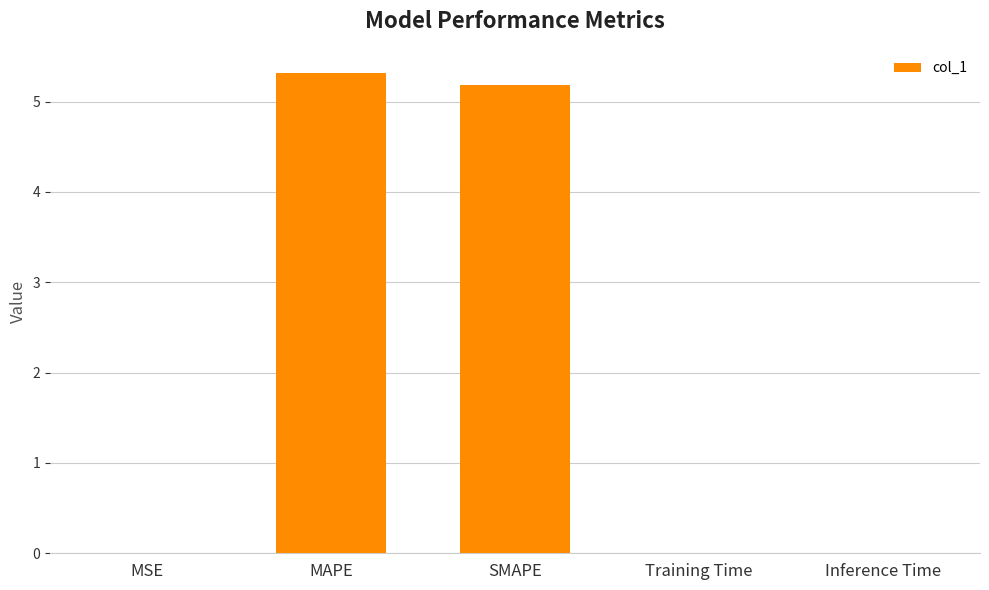

Count the number of data series in this chart.

1